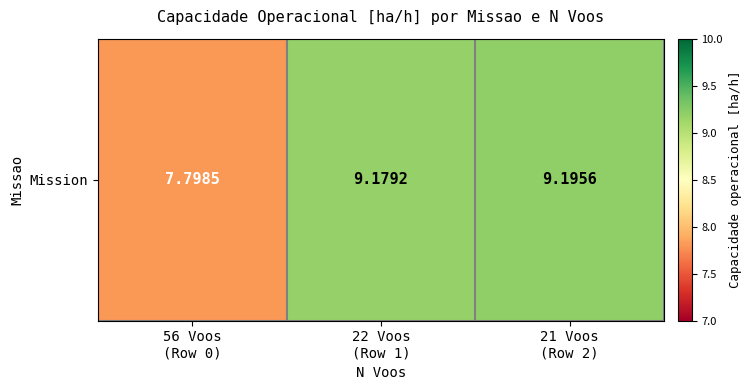

Rank the categories by value from lowest to highest.

56 Voos
(Row 0), 22 Voos
(Row 1), 21 Voos
(Row 2)